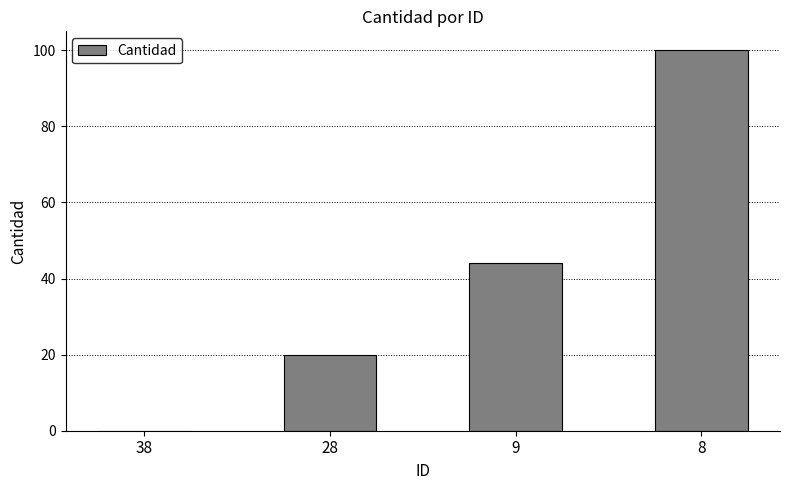

Are the bars horizontal?

No